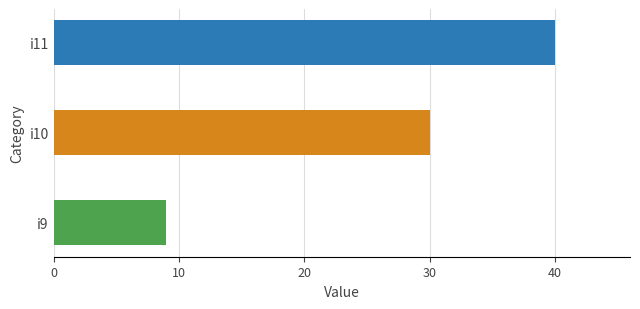

Reading top to bottom, transcribe all the data shown in this chart.

i11=40	i10=30	i9=9